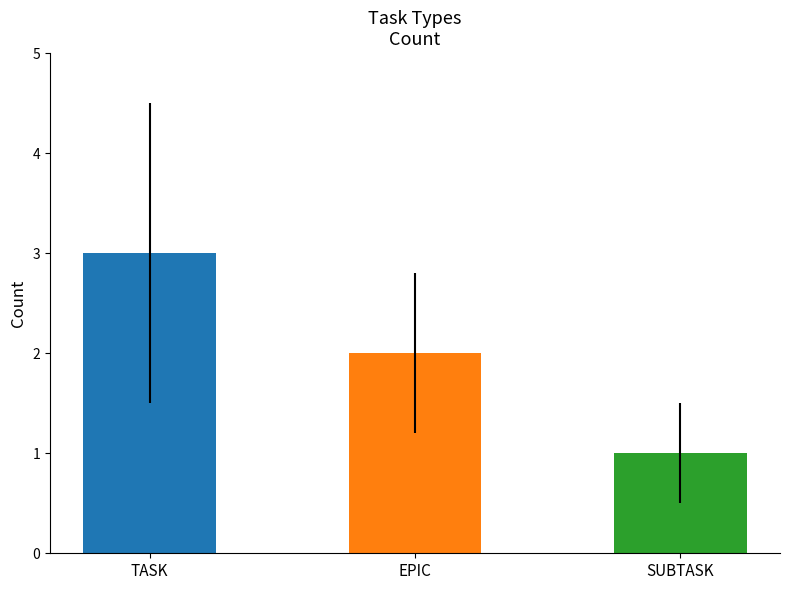

Count the values in the range 1 to 3.

3